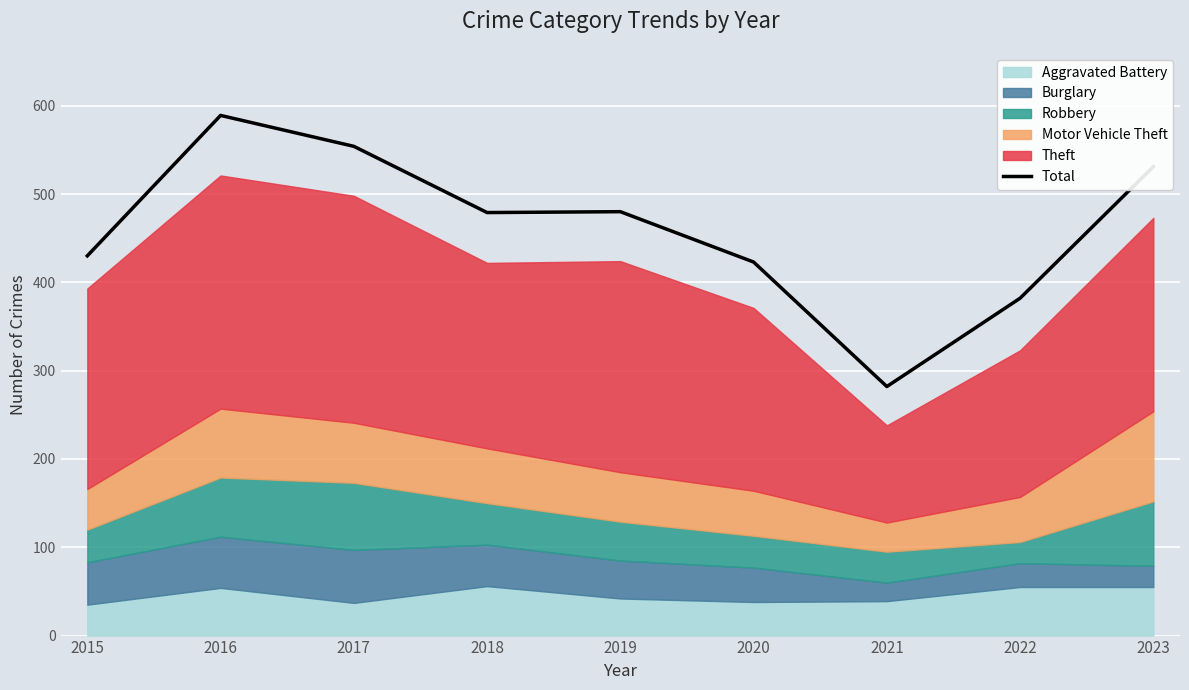

List the labels in order of value, largest first.

2016, 2017, 2023, 2019, 2018, 2015, 2020, 2022, 2021